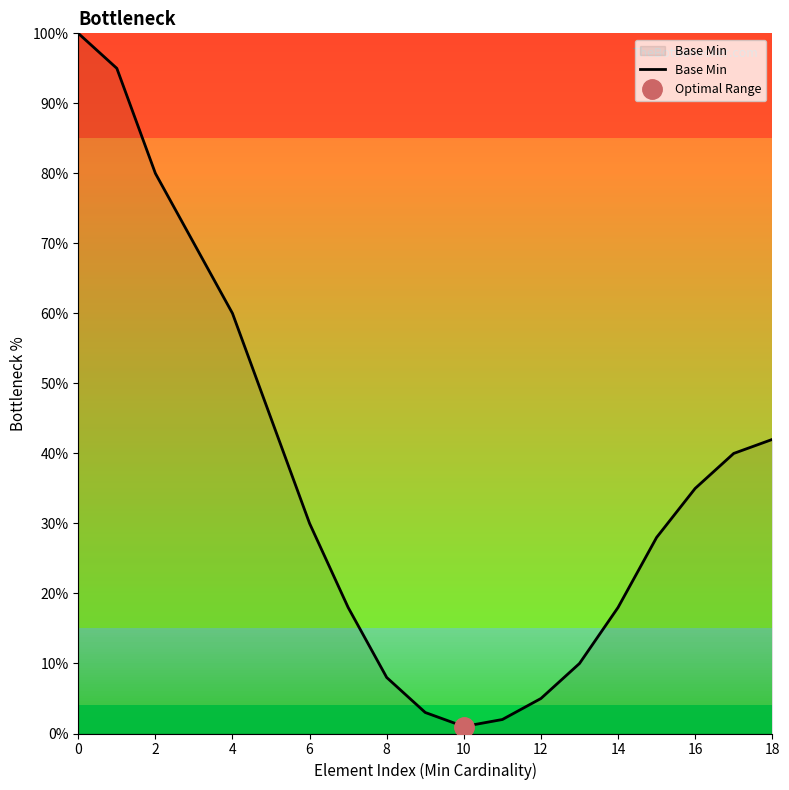

The Base Min series shows 61 at 18. True or false?

False